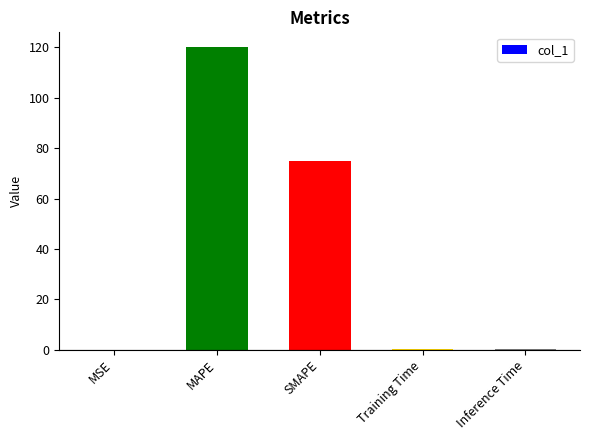

True or false: the data shows 0.0 at MSE.

True